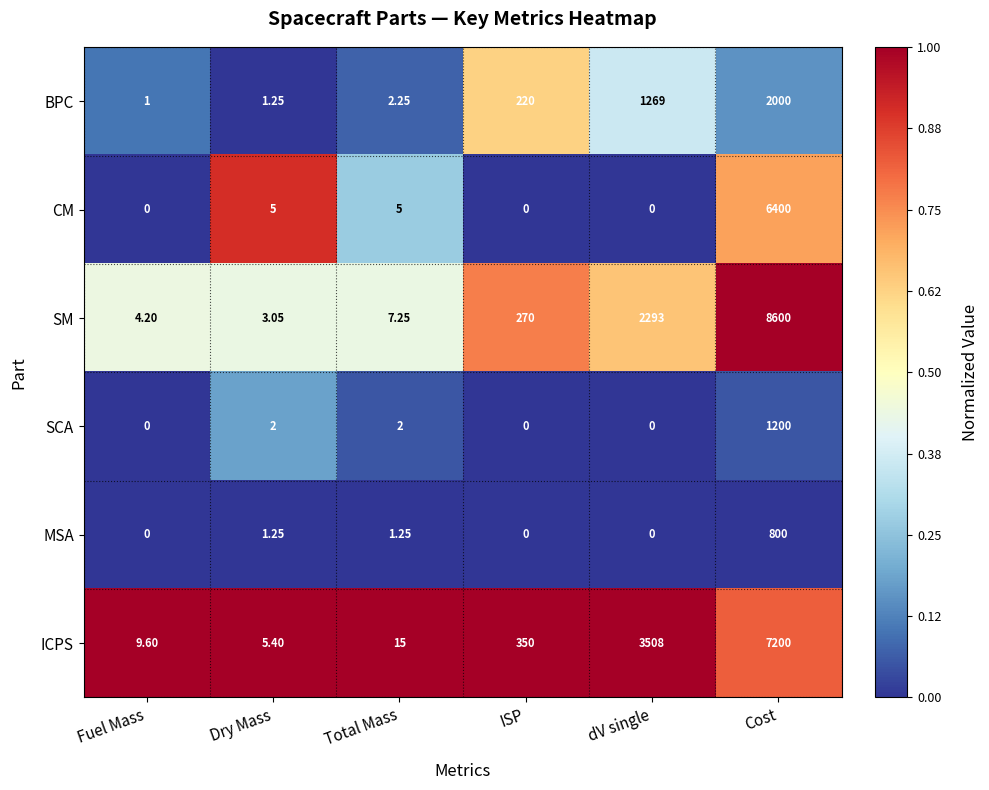

Between Dry Mass and Total Mass, which series saw the biggest shift?

ICPS